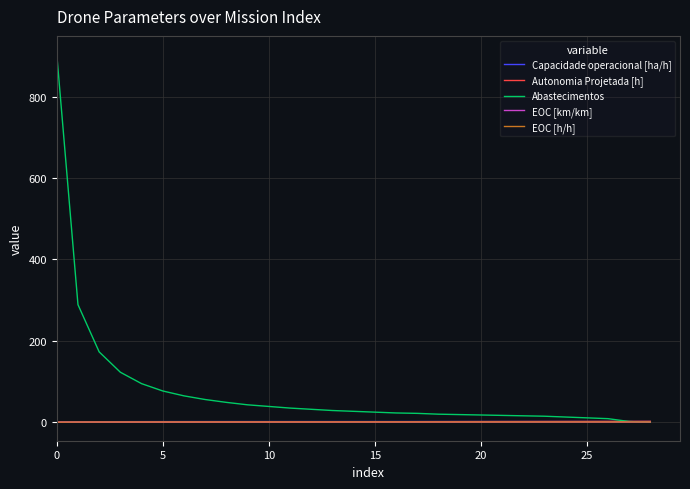

What is the maximum value shown in the chart?

904.0